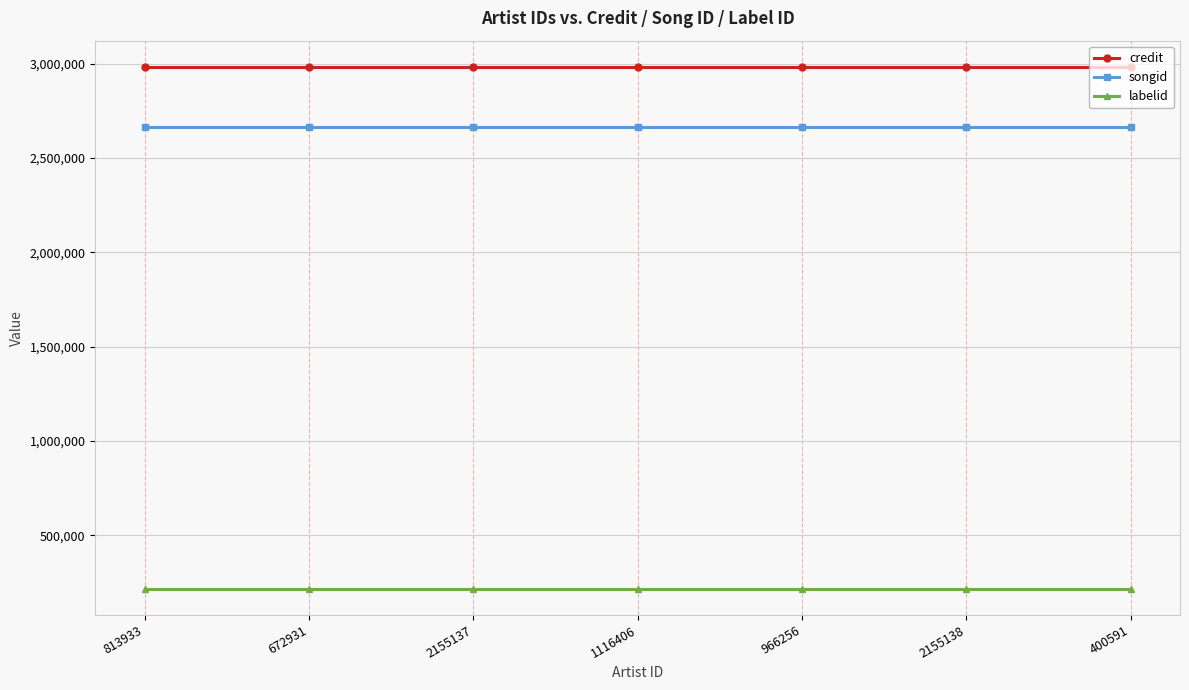

At how many categories does at least one series exceed 1891573?

7